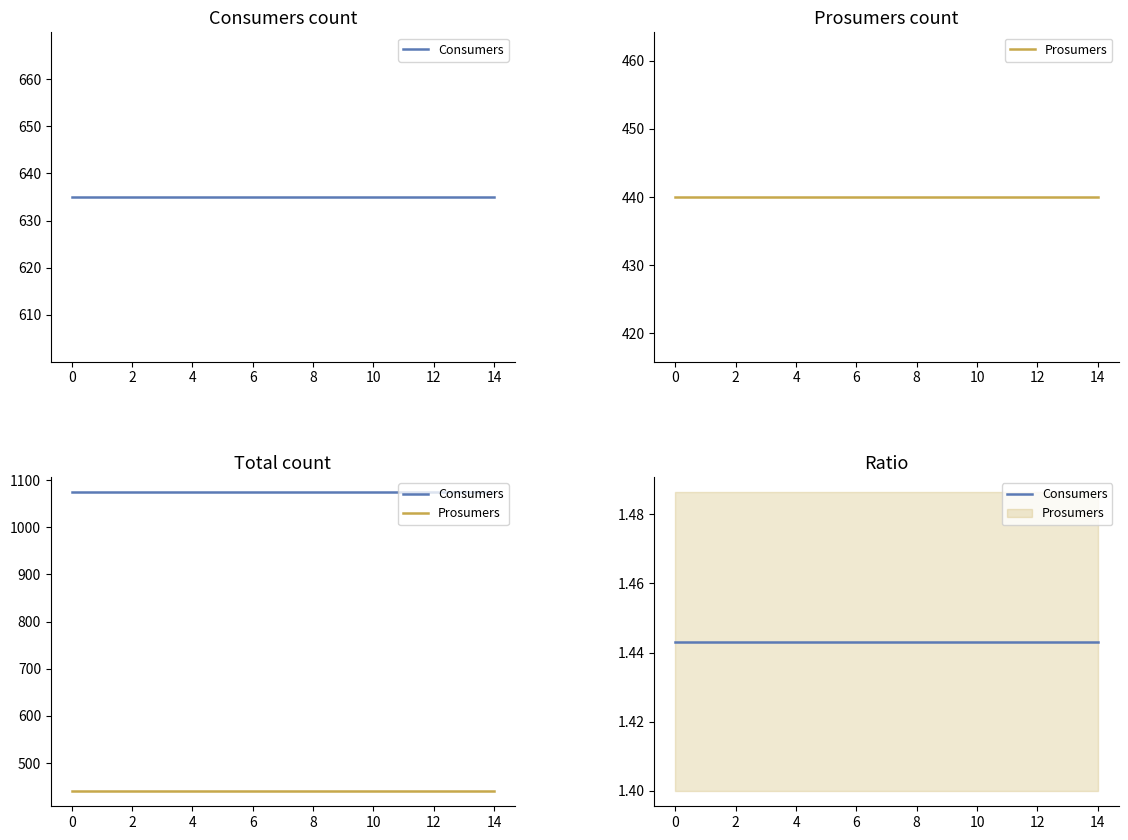

Which series has the widest spread of values?

Consumers